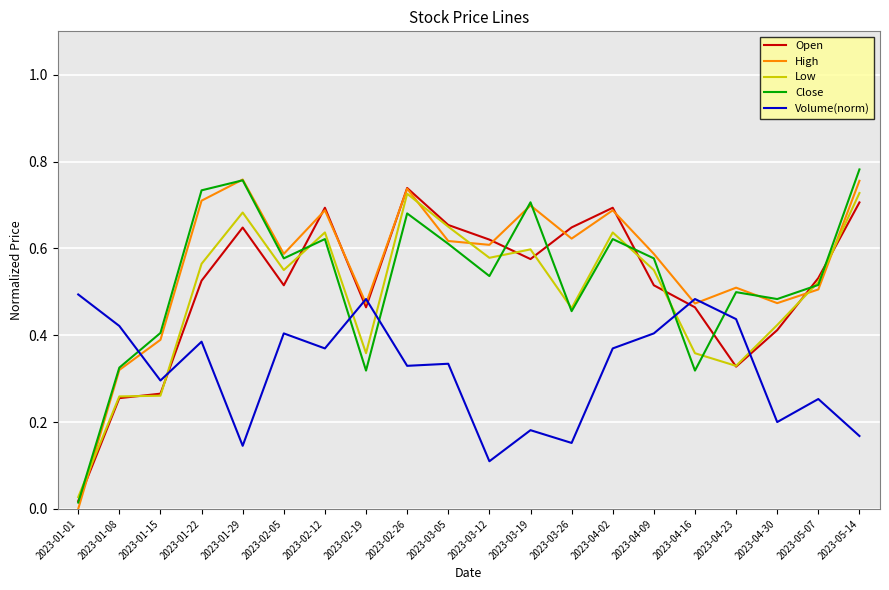

At which label does Close reach its peak?

2023-05-14